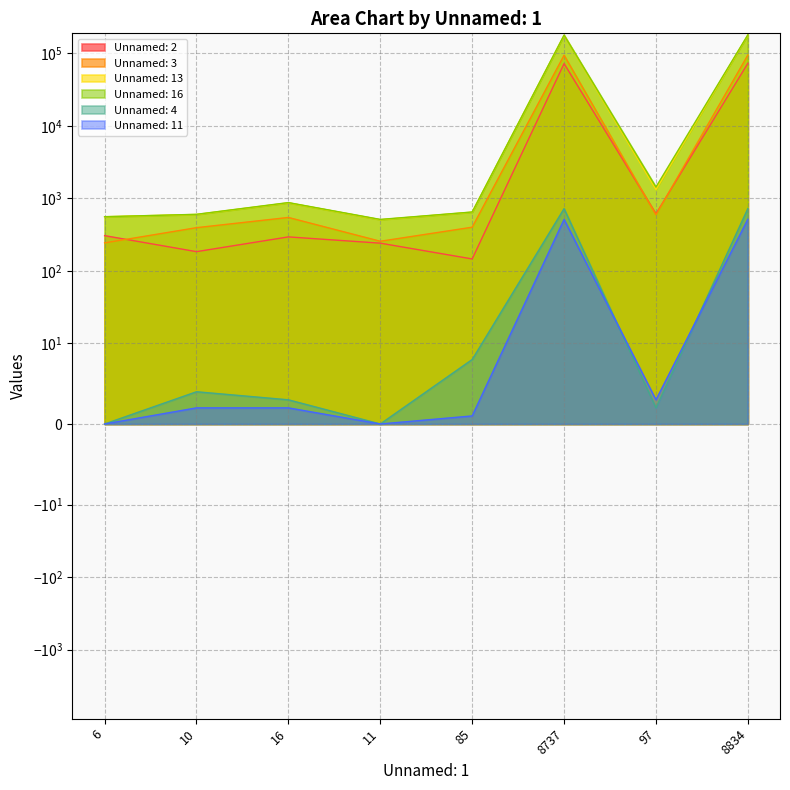

How many lines are shown in the chart?

6